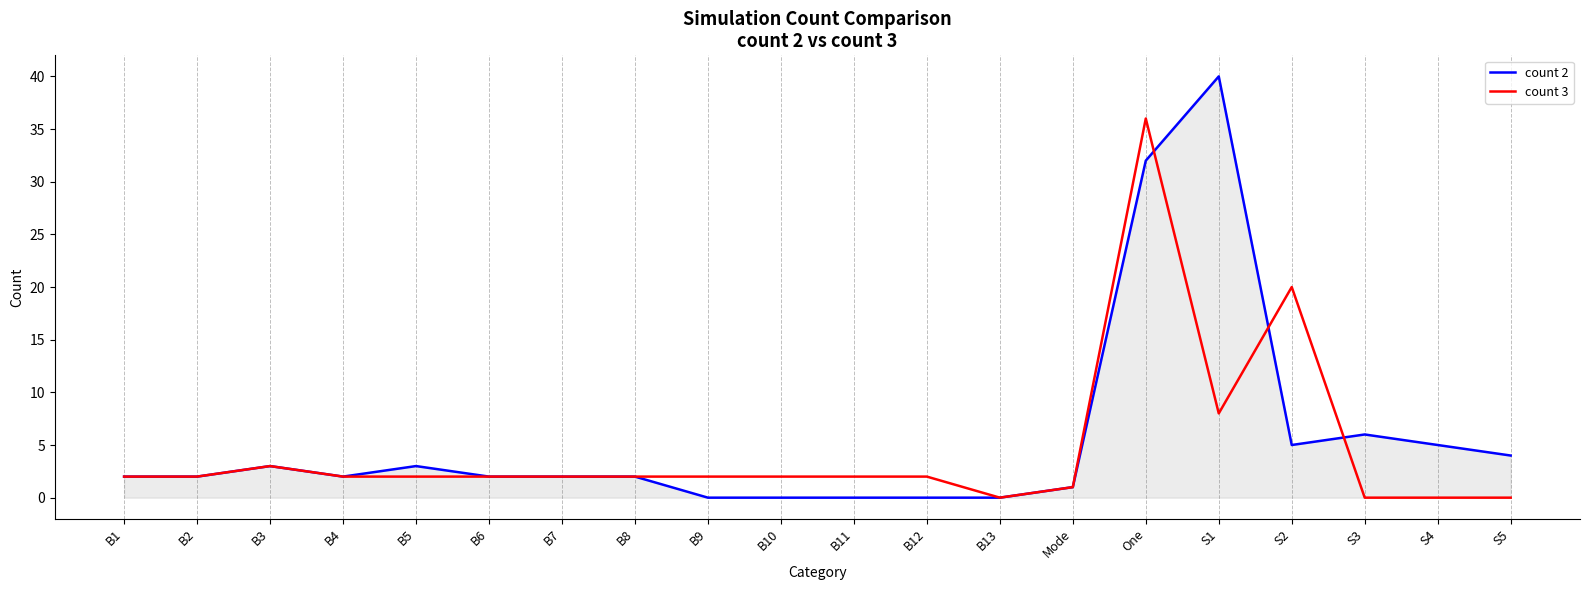

Rank the series by their maximum value, from highest to lowest.

count 2, count 3